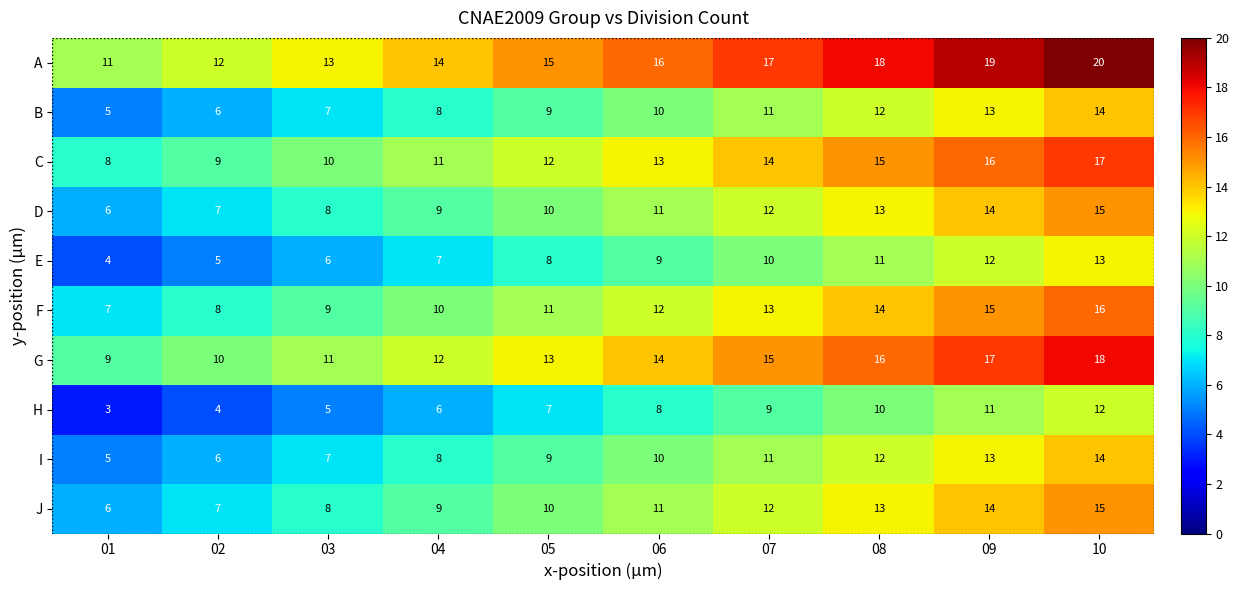

What is the total value across all series at 06?

114